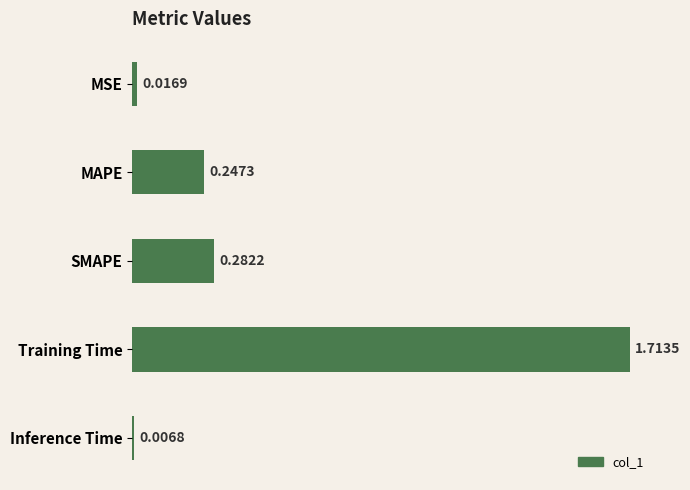

How many series are shown in this chart?

1